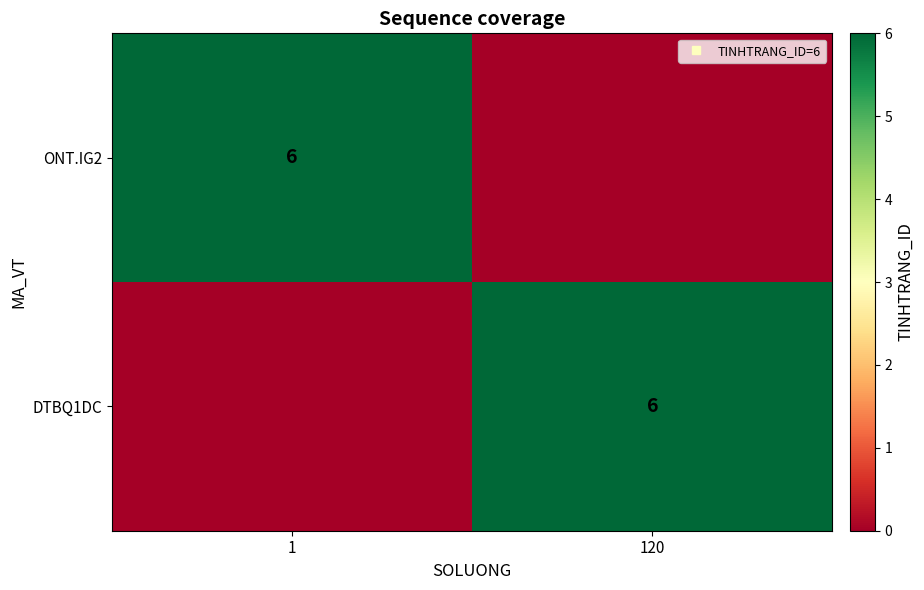

What is the sum of the DTBQ1DC values at 120 and 1?

6